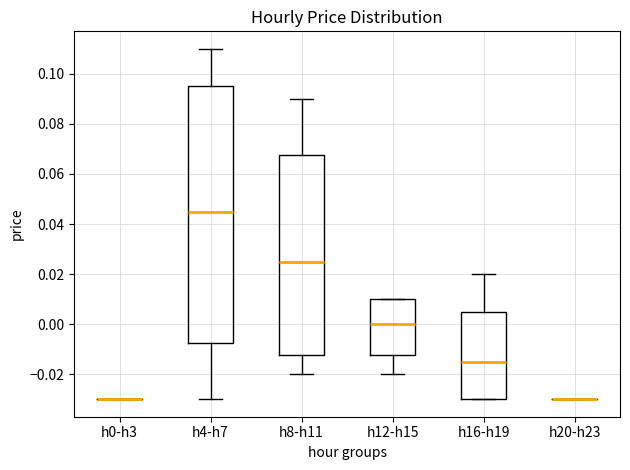

Reading left to right, read every box against the y-axis: the position of its median line, the range the box covers, and the ends of its whiskers. The values are not printed on the chart, so give them approximately, as read against the axis.

h0-h3: box collapsed to a line at -0.030, whiskers -0.030 to -0.030
h4-h7: median 0.046, box -0.008 to 0.096, whiskers -0.030 to 0.110
h8-h11: median 0.026, box -0.012 to 0.068, whiskers -0.020 to 0.090
h12-h15: median 0.000, box -0.012 to 0.010, whiskers -0.020 to 0.010
h16-h19: median -0.014, box -0.030 to 0.006, whiskers -0.030 to 0.020
h20-h23: box collapsed to a line at -0.030, whiskers -0.030 to -0.030